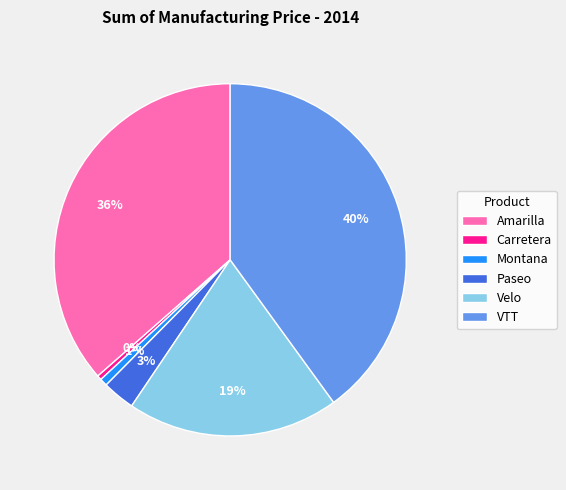

Is it true that Velo is 26% of the pie?

False